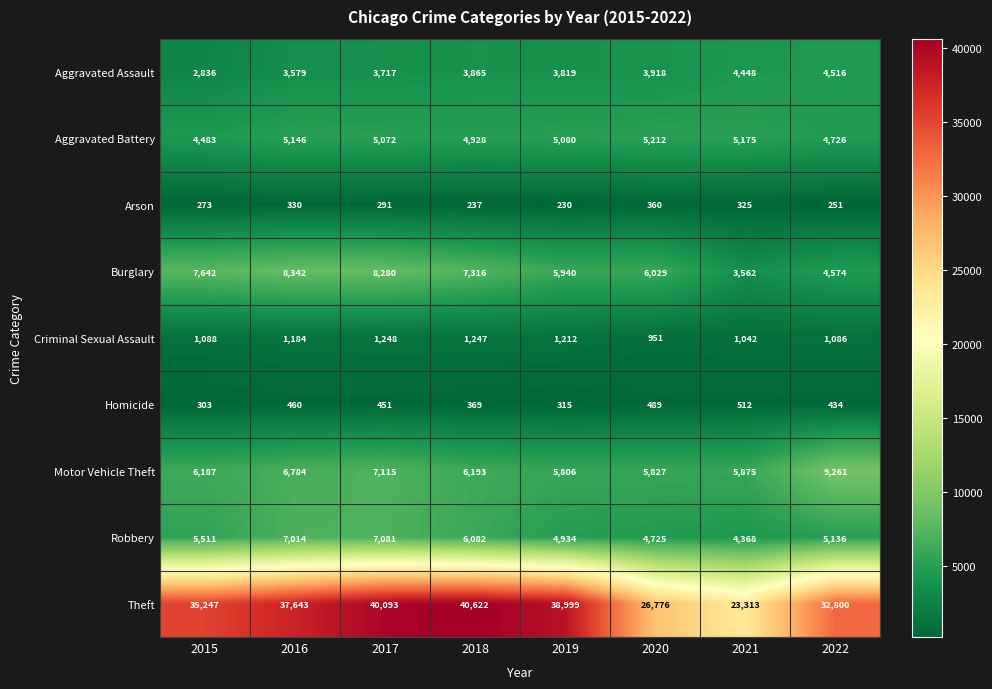

At which category is the sum across all series the highest?

2017